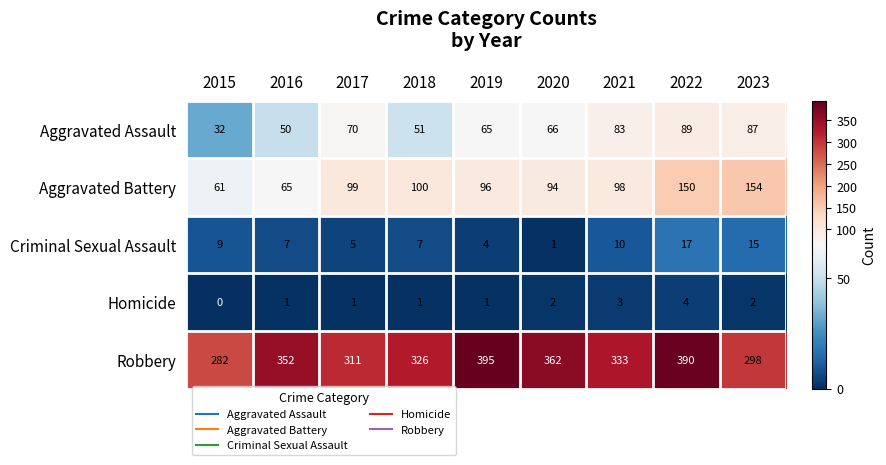

Rank the series at 2015 from highest to lowest value.

Robbery, Aggravated Battery, Aggravated Assault, Criminal Sexual Assault, Homicide